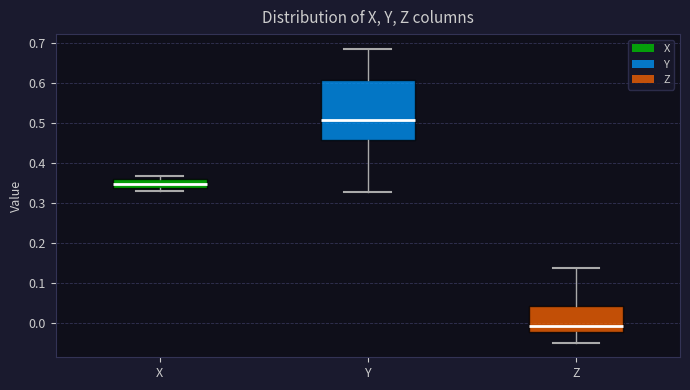

Where does the upper whisker of the box for Z end on the y-axis? The values are not printed on the chart, so give them approximately, as read against the axis.

0.14